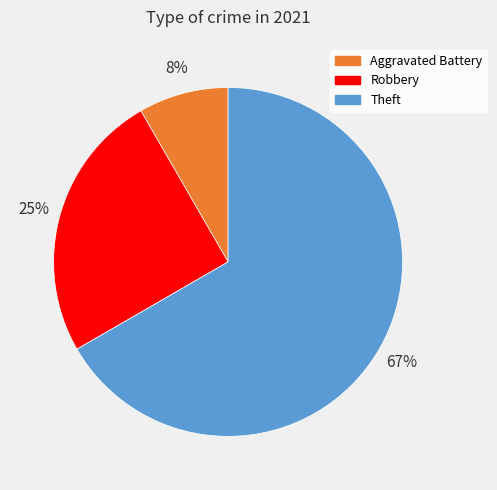

Is there a majority slice in this chart?

Yes